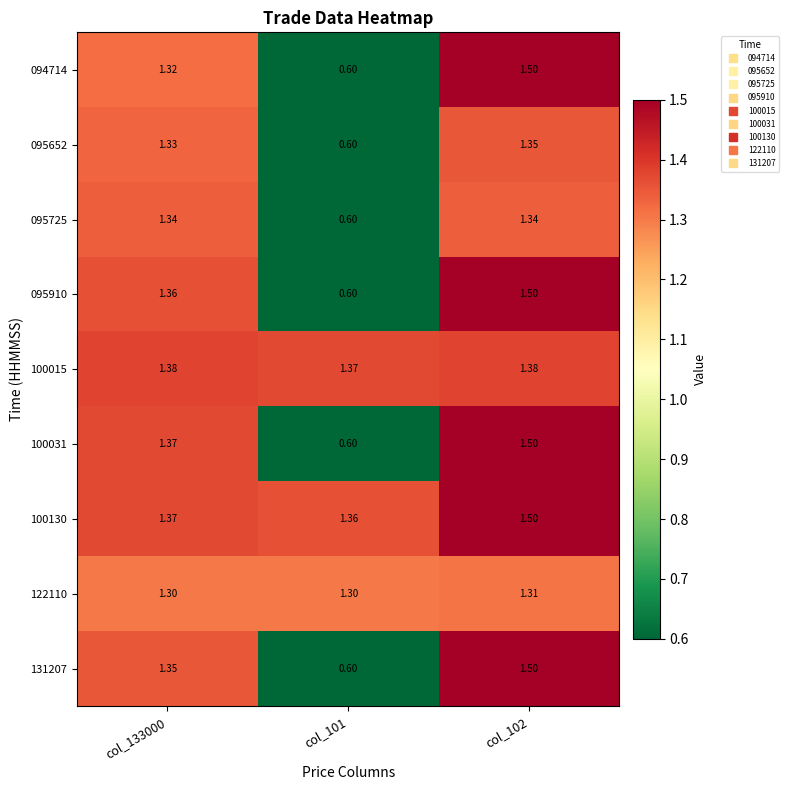

Is the value of 122110 at col_101 greater than the value of 100015 at col_133000?

No